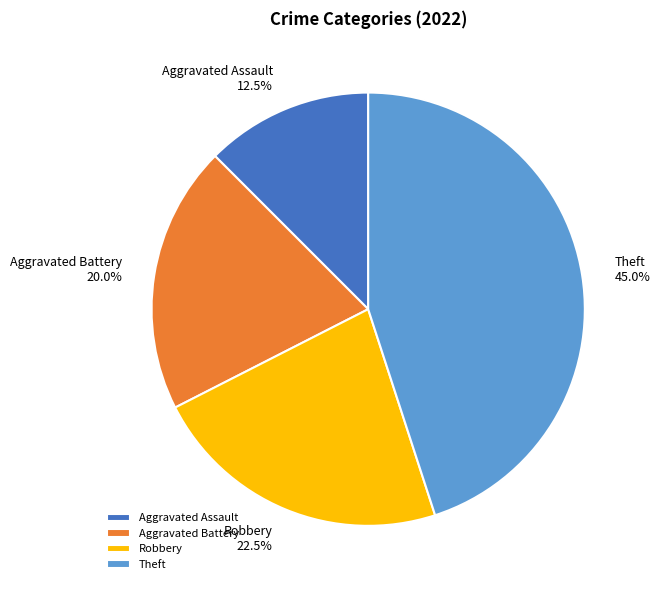

Which category has the smallest portion of the pie?

Aggravated Assault